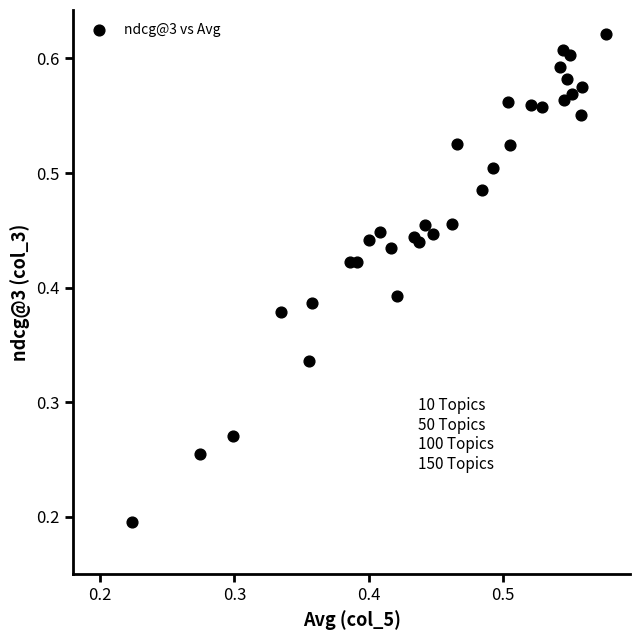

How many data points are displayed?

33